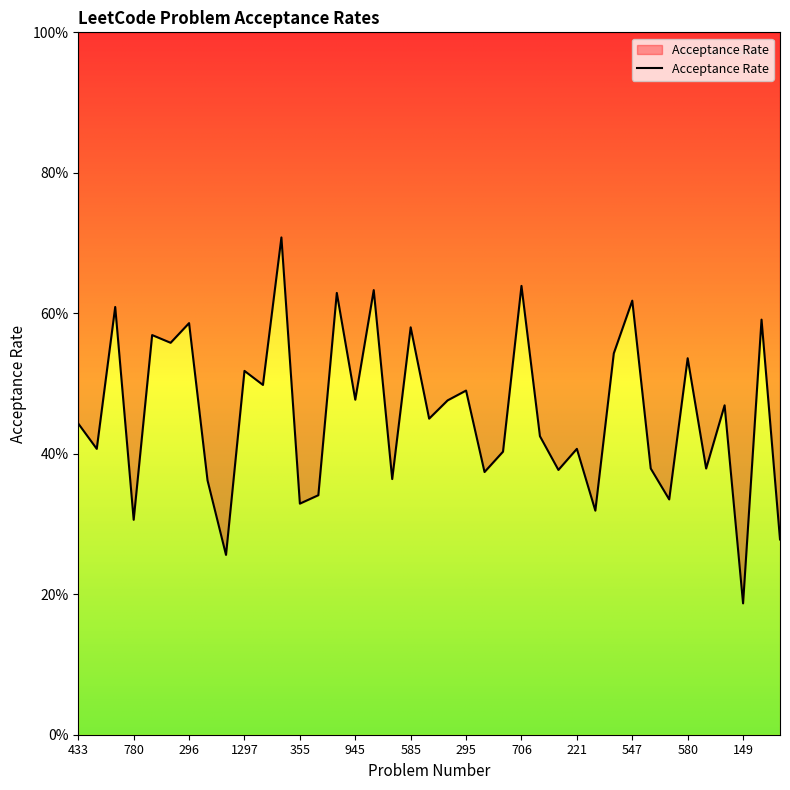

What is the sum of the values at 31 and 547?

0.9